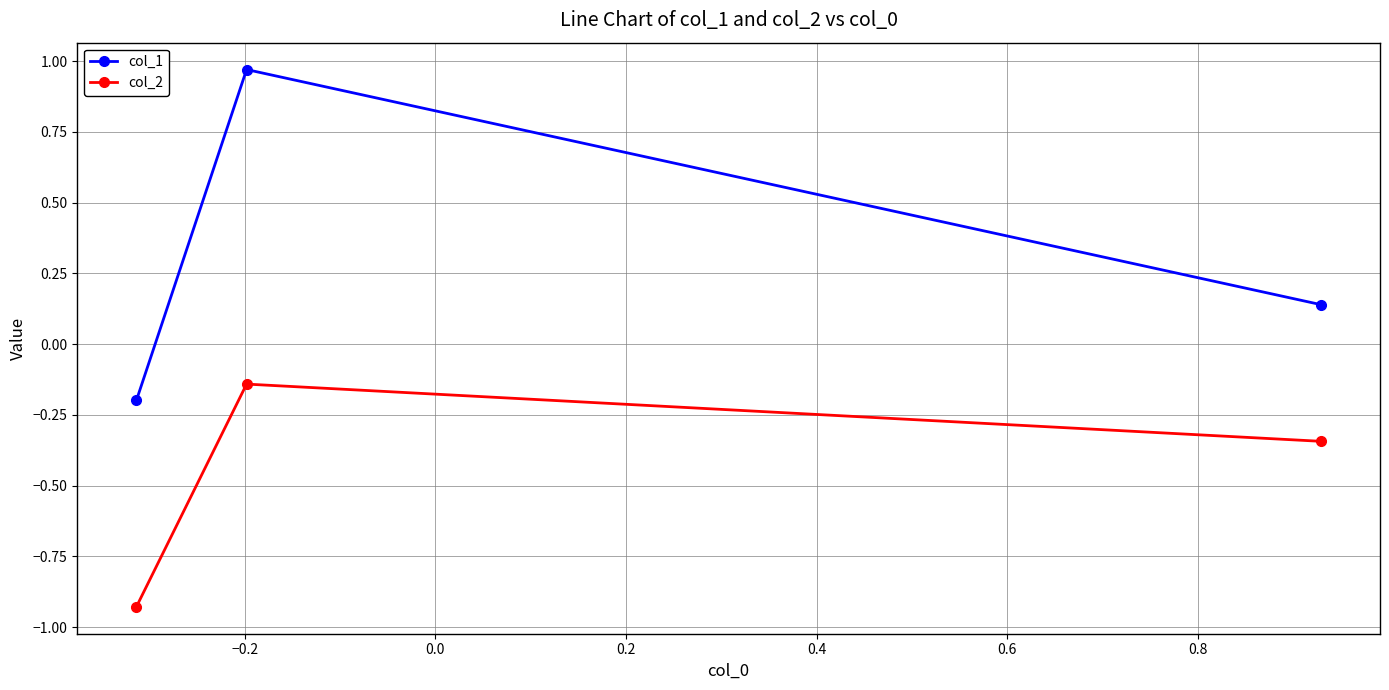

What is the sum of all col_2 values?

-1.4